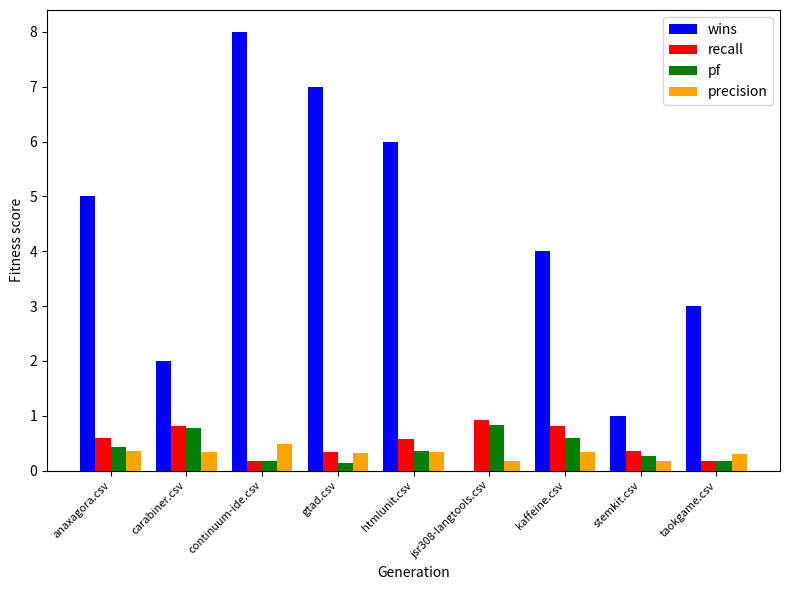

Which label corresponds to the largest value in the chart?

continuum-ide.csv